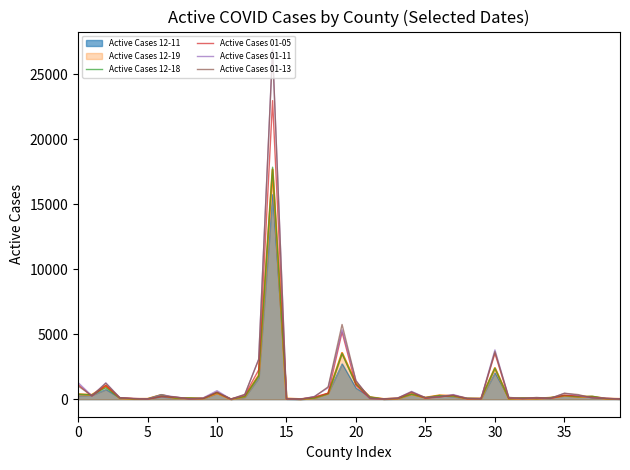

Which series has the widest spread of values?

Active Cases 01-11